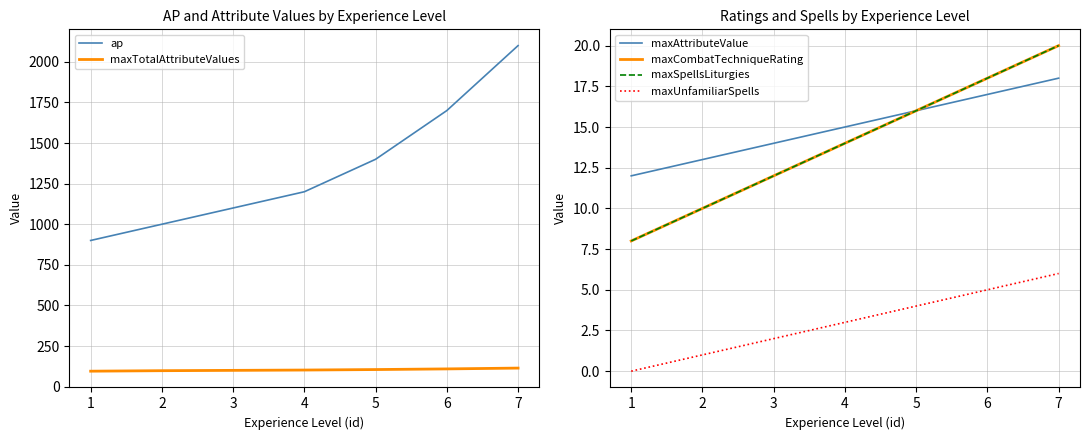

True or false: maxSpellsLiturgies and ap intersect in this chart.

False